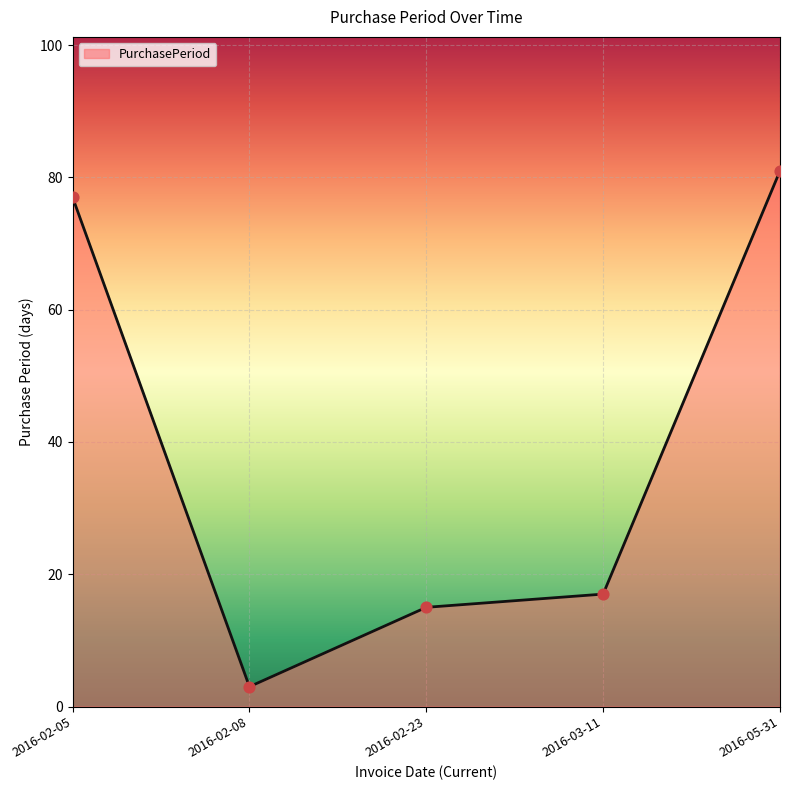

What is the ratio of the value at 2016-02-05 to the value at 2016-02-08?

25.7